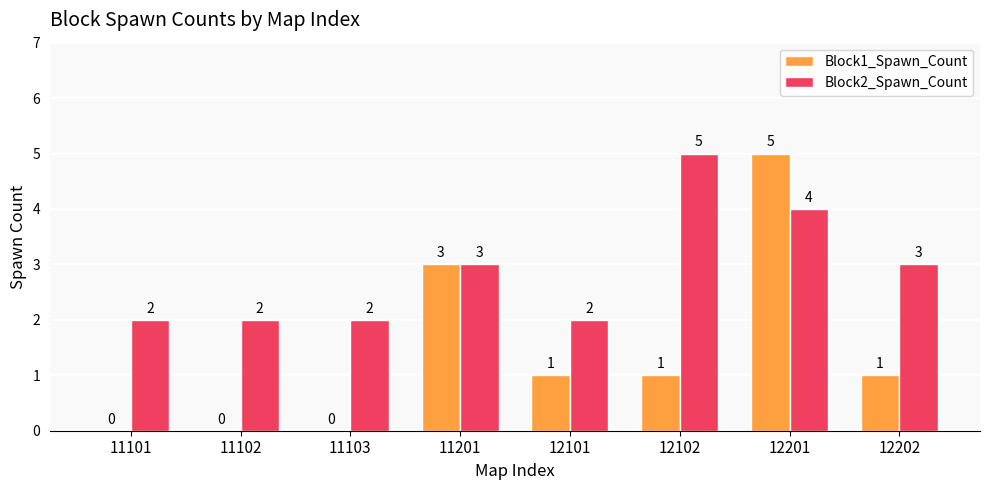

How many groups of bars are there?

8